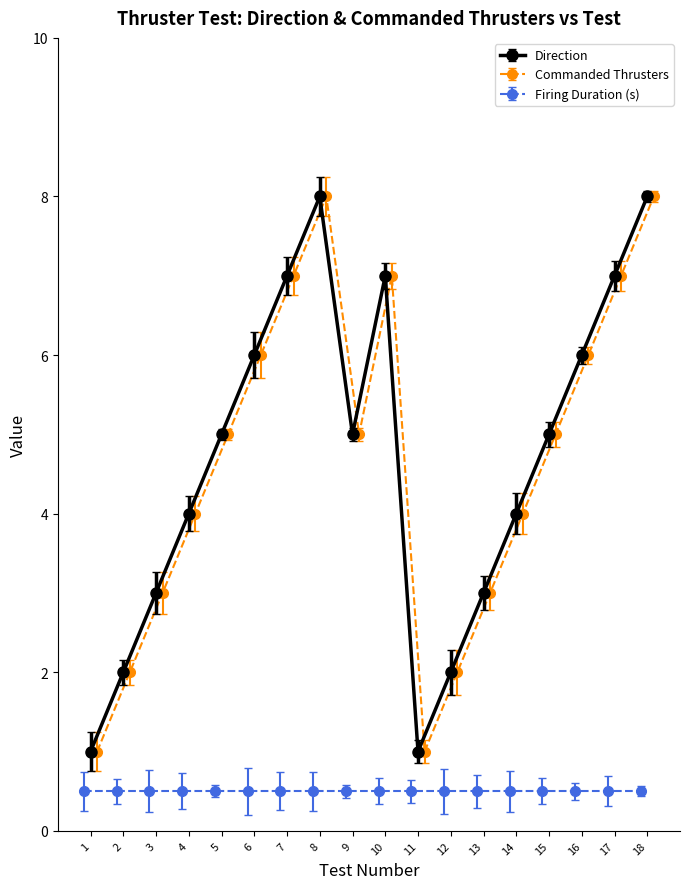

How many interior local valleys does the Direction series have?

2